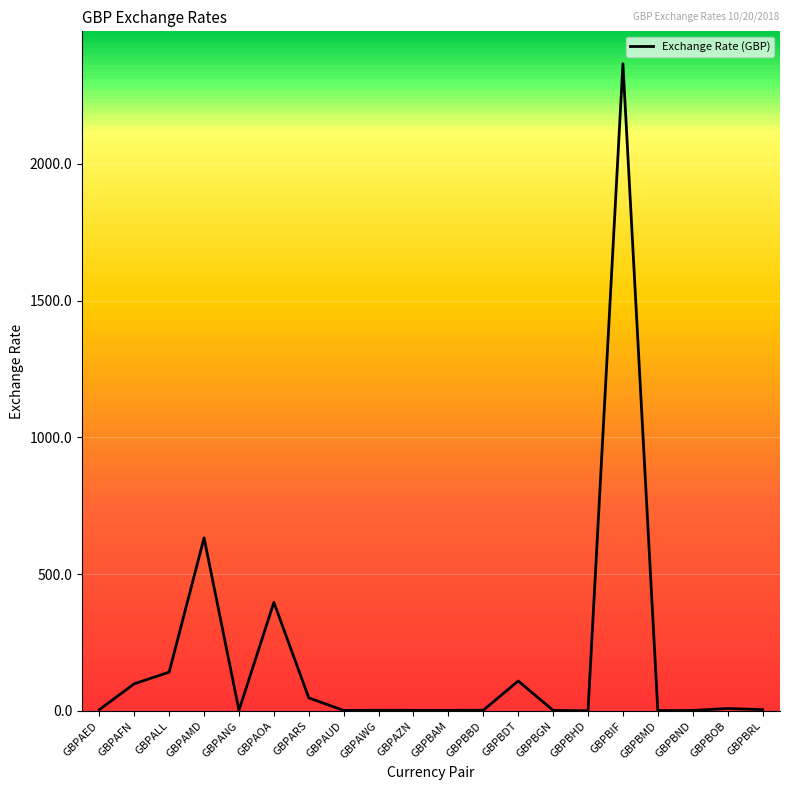

At which label does the data first exceed 4?

GBPAED